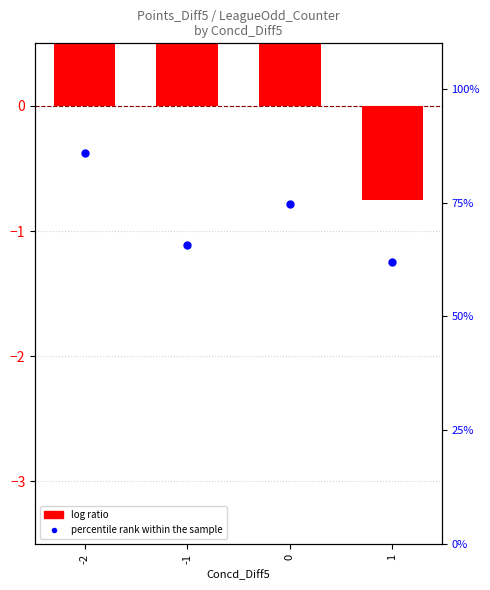

Which series reaches the minimum Y coordinate?

log ratio